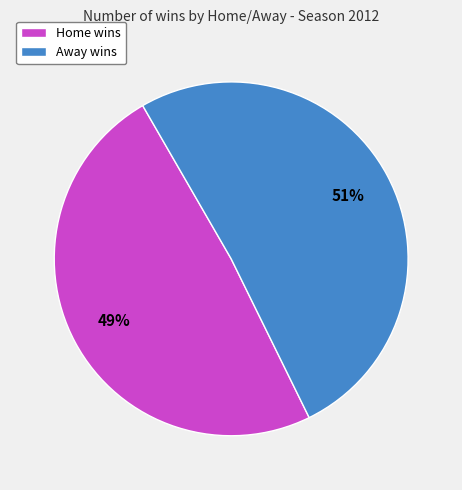

How many segments does this pie chart have?

2